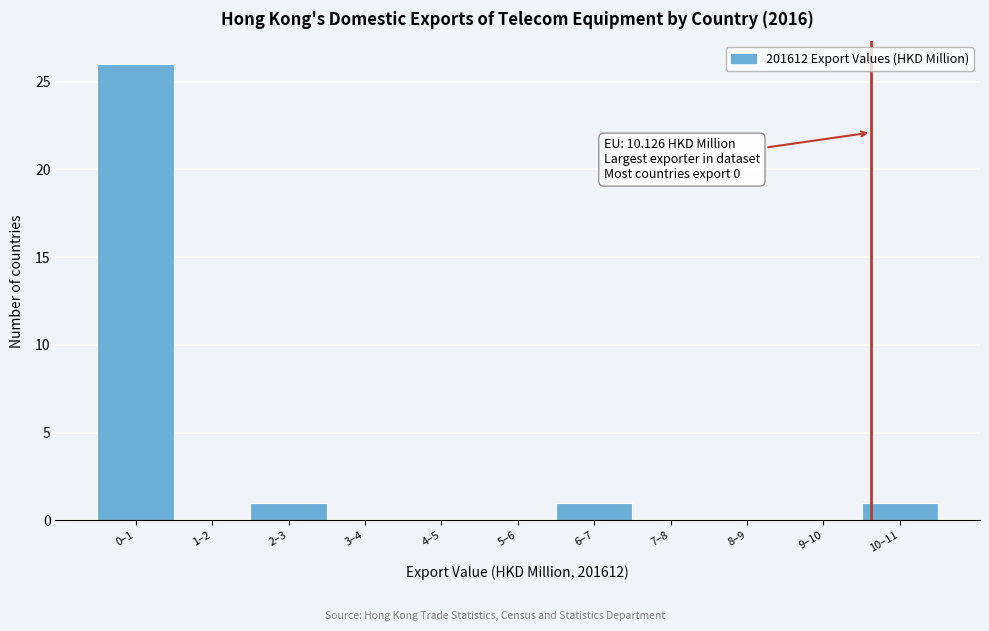

Reading right to left, transcribe all the data shown in this chart.

10–11=1	9–10=0	8–9=0	7–8=0	6–7=1	5–6=0	4–5=0	3–4=0	2–3=1	1–2=0	0–1=26